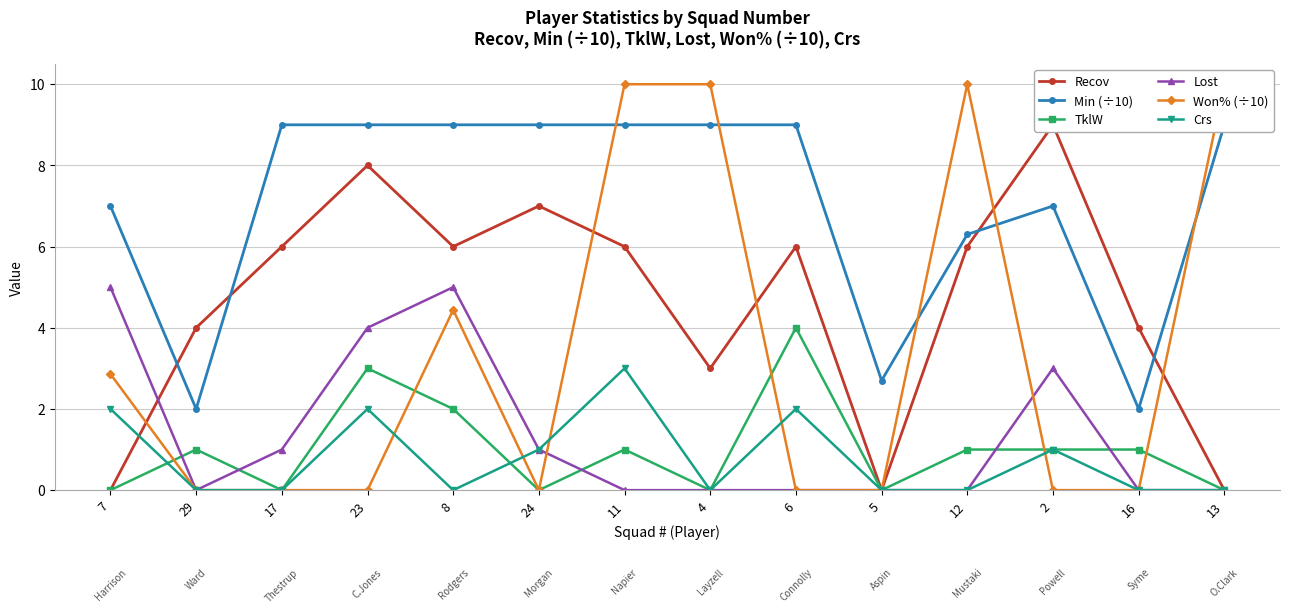

Rank the series by their maximum value, from highest to lowest.

Won% (÷10), Recov, Min (÷10), Lost, TklW, Crs